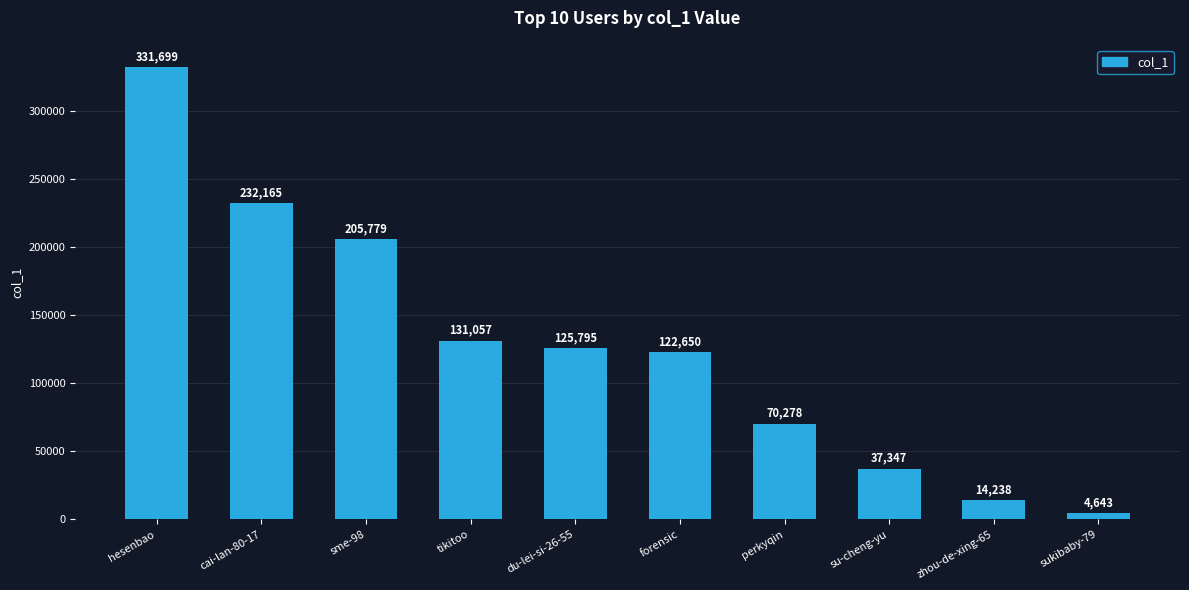

What is the value of the 8th bar from the left?

37347